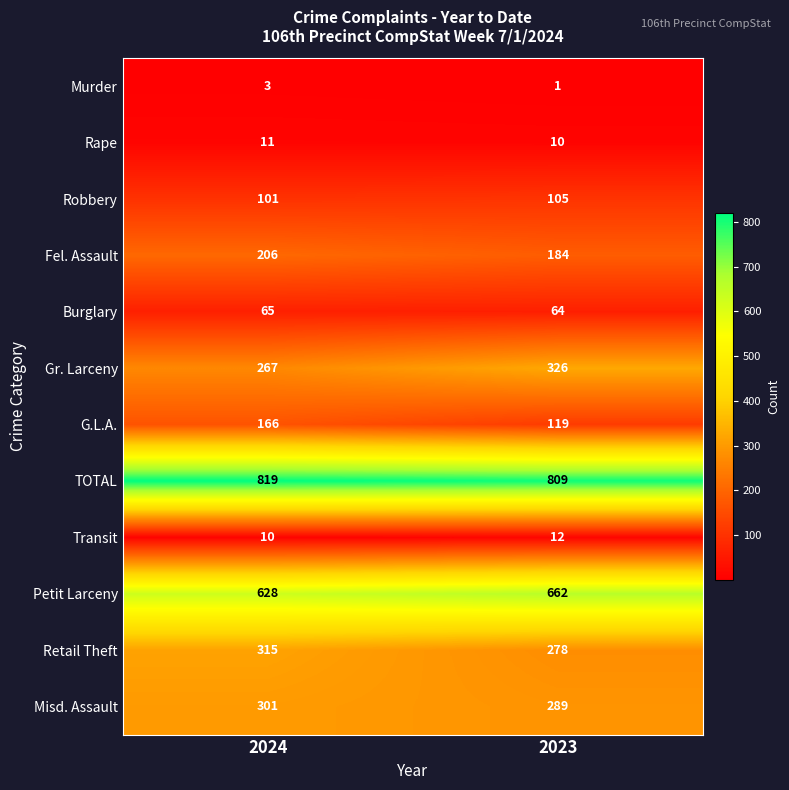

Reading left to right, transcribe all the data shown in this chart.

Murder: 2024=3	2023=1
Rape: 2024=11	2023=10
Robbery: 2024=101	2023=105
Fel. Assault: 2024=206	2023=184
Burglary: 2024=65	2023=64
Gr. Larceny: 2024=267	2023=326
G.L.A.: 2024=166	2023=119
TOTAL: 2024=819	2023=809
Transit: 2024=10	2023=12
Petit Larceny: 2024=628	2023=662
Retail Theft: 2024=315	2023=278
Misd. Assault: 2024=301	2023=289